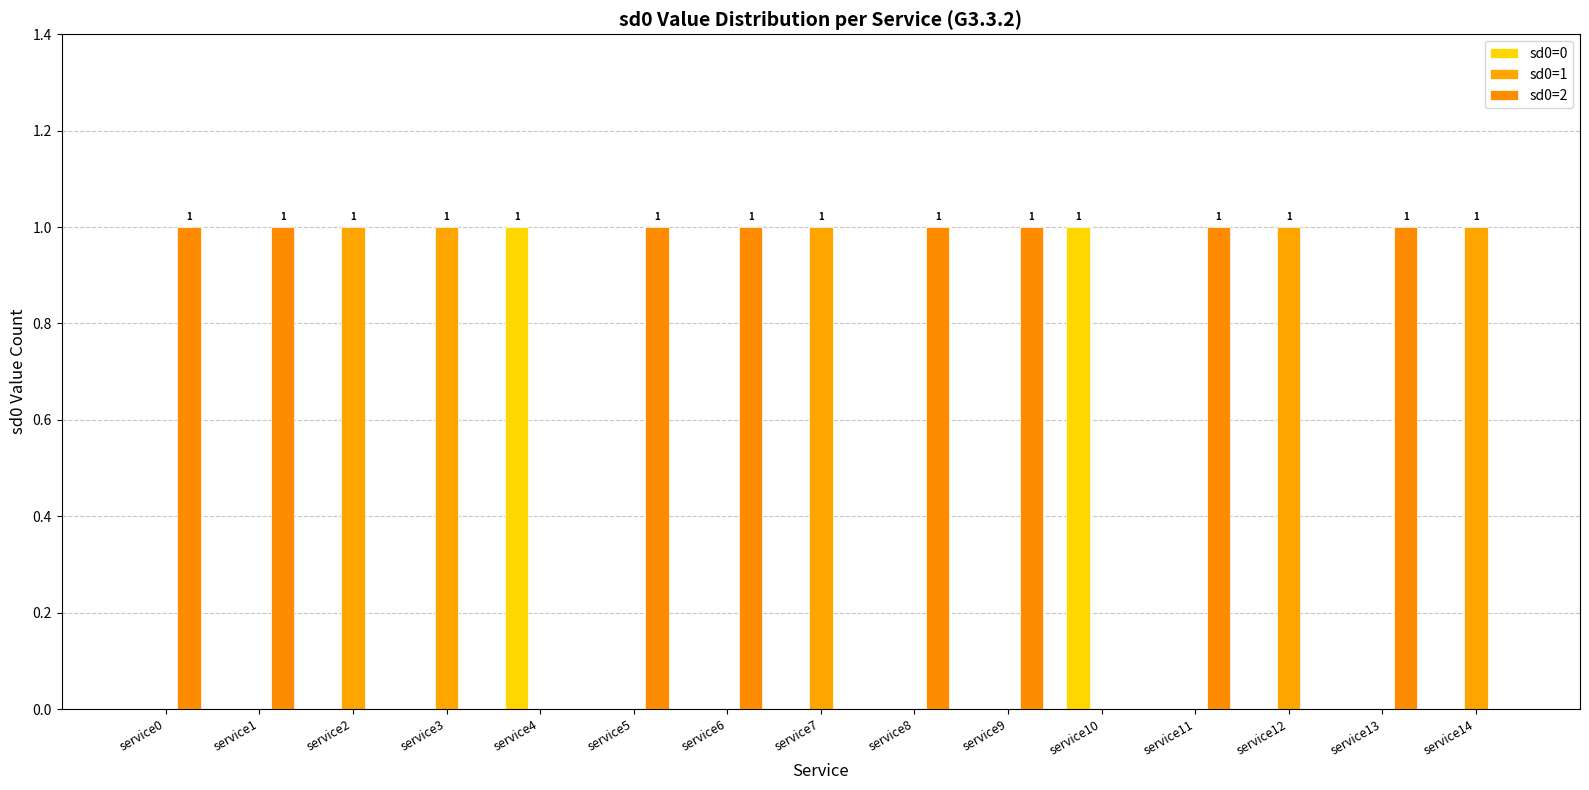

What is the total value across all series at service6?

1